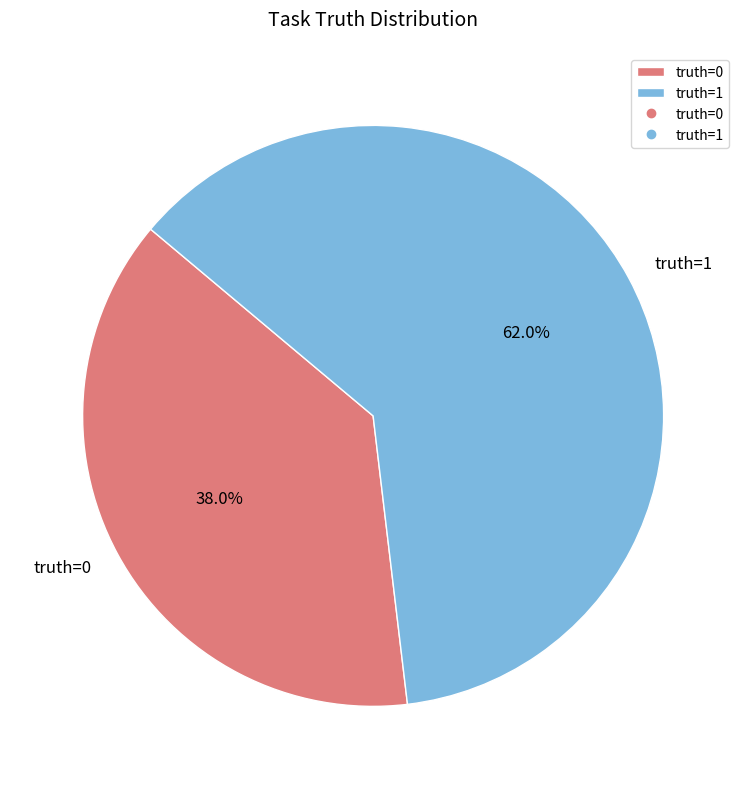

True or false: truth=1 accounts for 62% of the total.

True